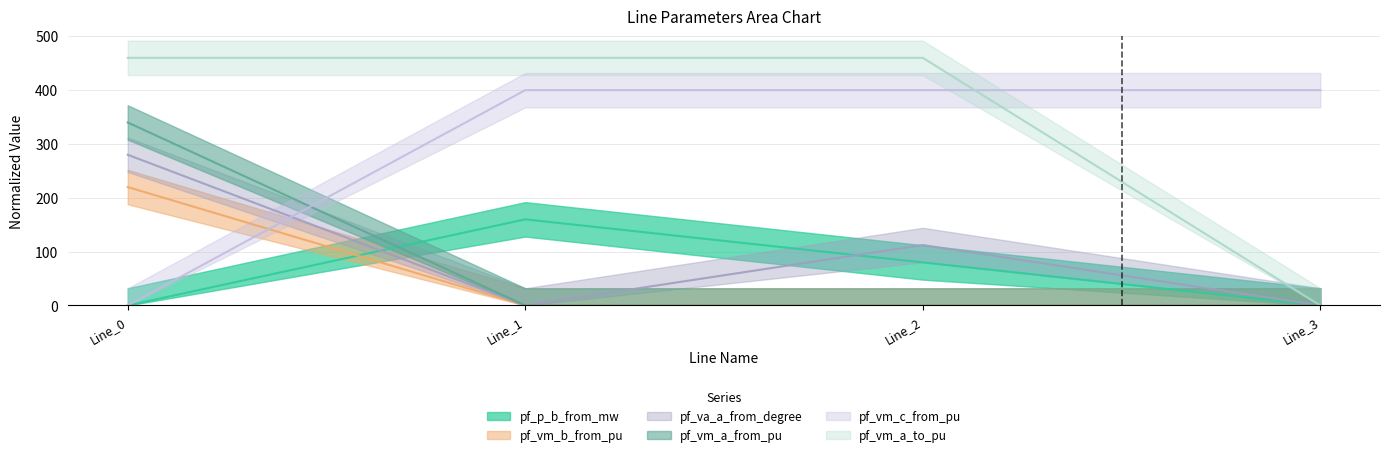

What is the value of the pf_vm_b_from_pu point at the 1st from the left?

220.0